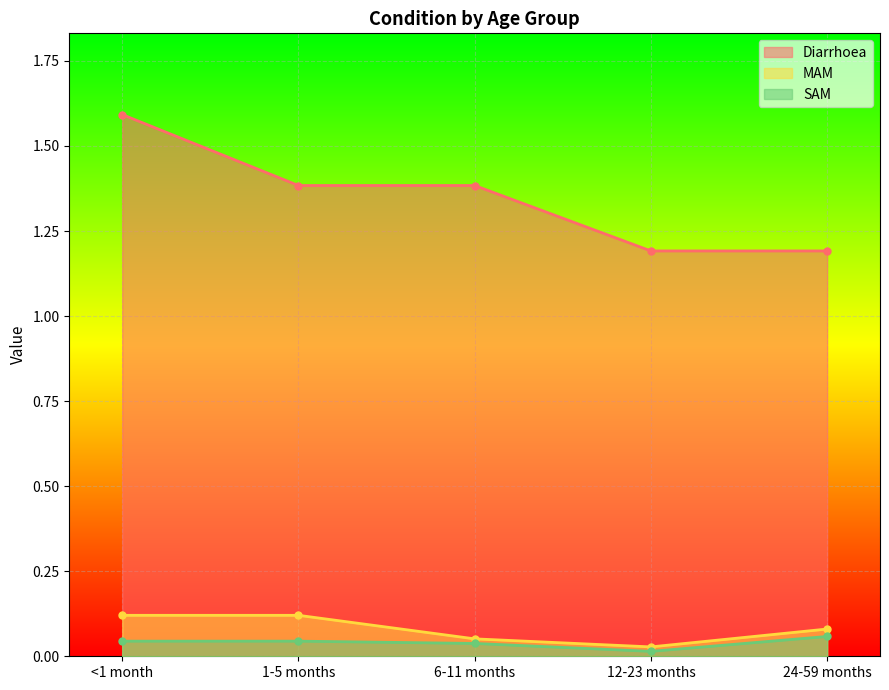

Which series has the largest range (max minus min)?

Diarrhoea